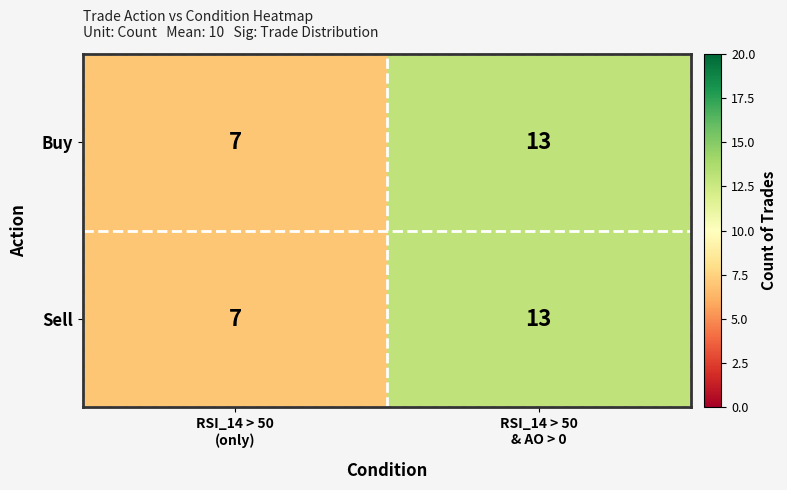

What is the maximum value for Sell?

13